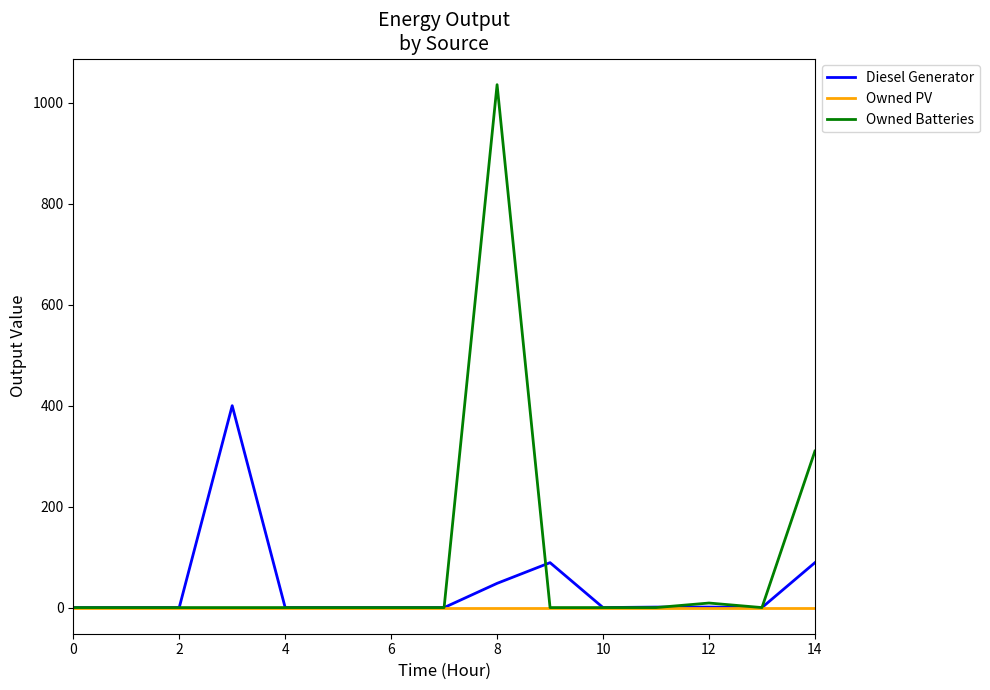

What is the maximum value shown in the chart?

1036